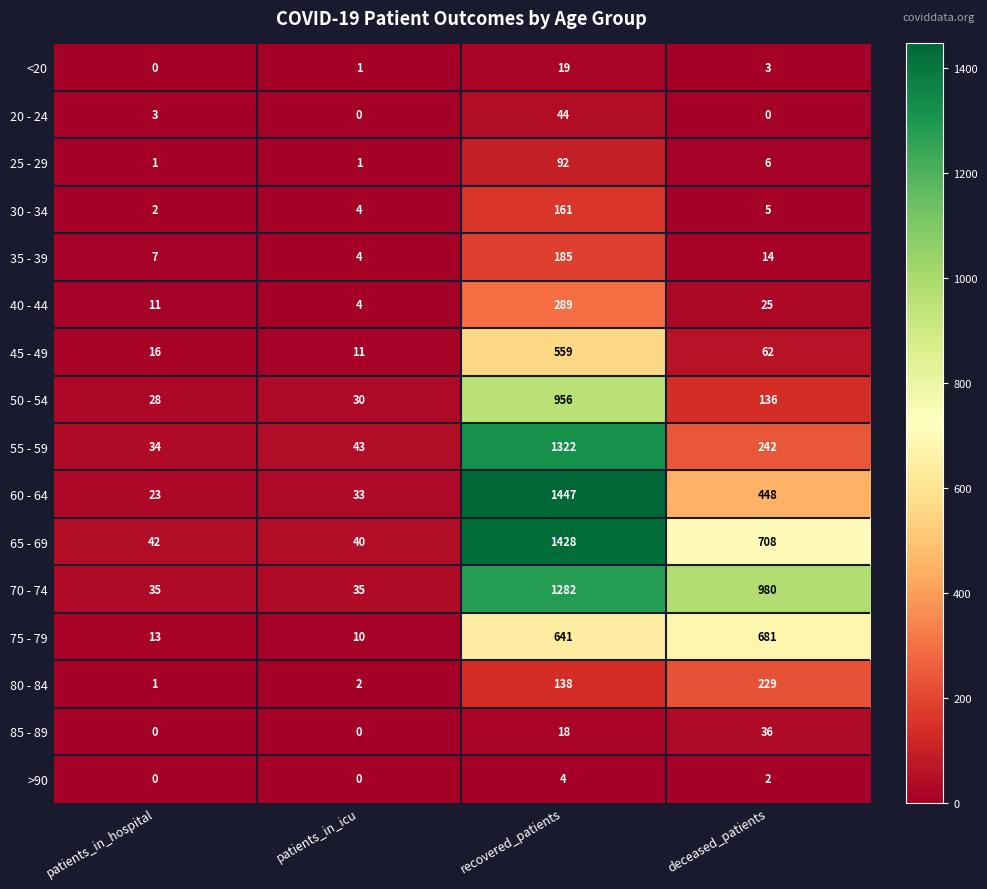

List the series in order of their peak value, highest first.

60 - 64, 65 - 69, 55 - 59, 70 - 74, 50 - 54, 75 - 79, 45 - 49, 40 - 44, 80 - 84, 35 - 39, 30 - 34, 25 - 29, 20 - 24, 85 - 89, <20, >90